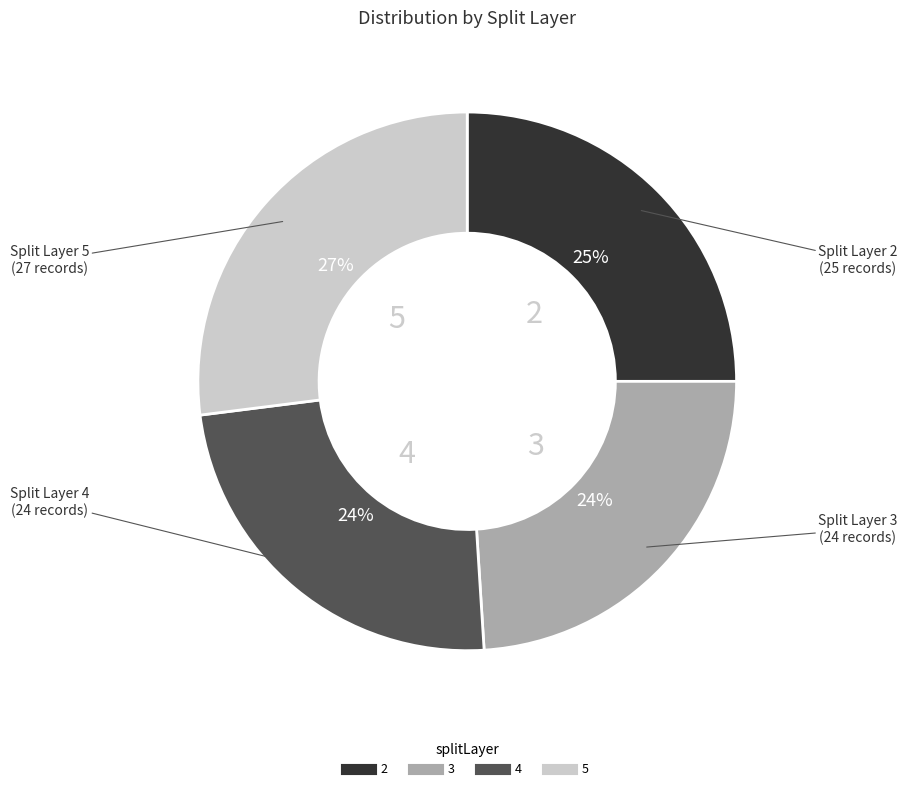

Does 4 account for over 50% of the chart?

No